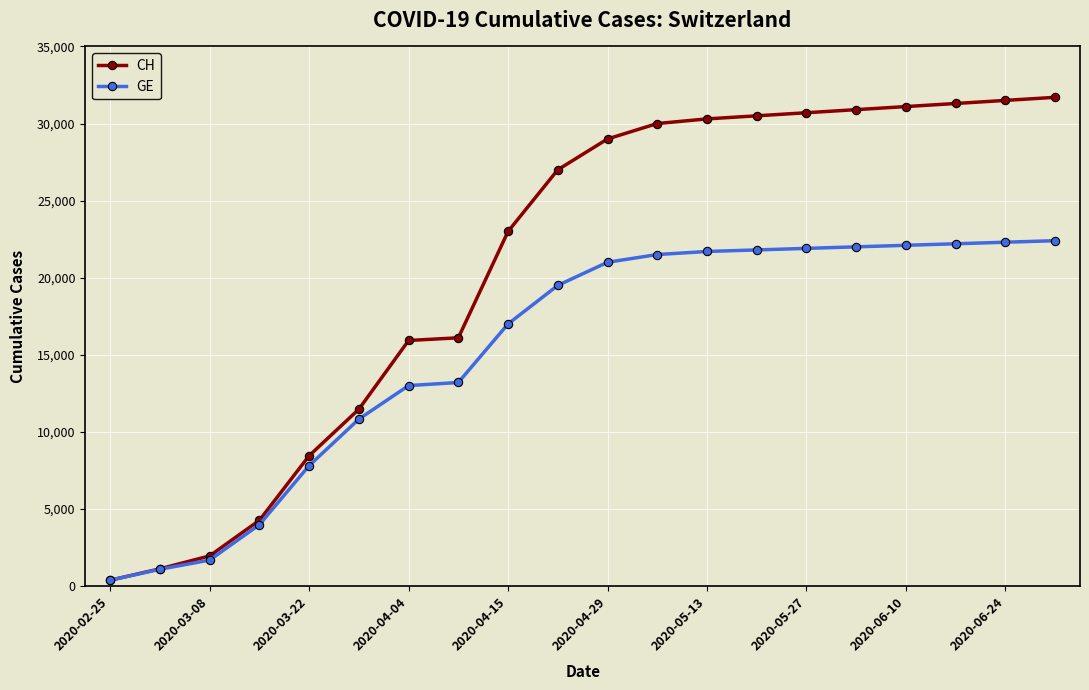

What is the greatest value displayed?

31700